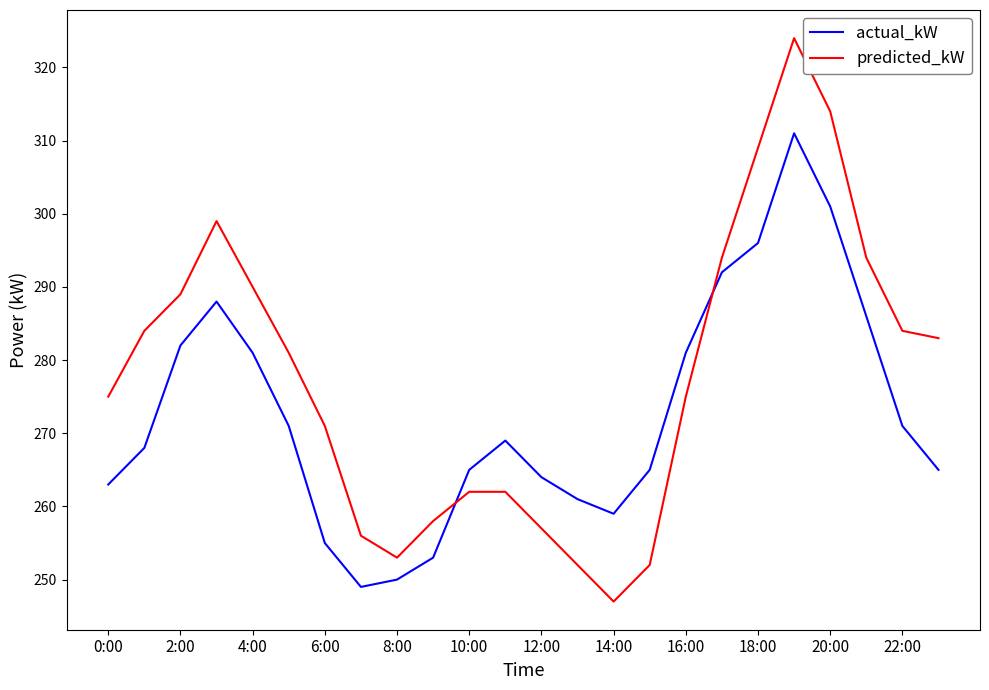

Reading right to left, transcribe all the data shown in this chart.

actual_kW: 265	271	286	301	311	296	292	281	265	259	261	264	269	265	253	250	249	255	271	281	288	282	268	263
predicted_kW: 283	284	294	314	324	309	294	275	252	247	252	257	262	262	258	253	256	271	281	290	299	289	284	275